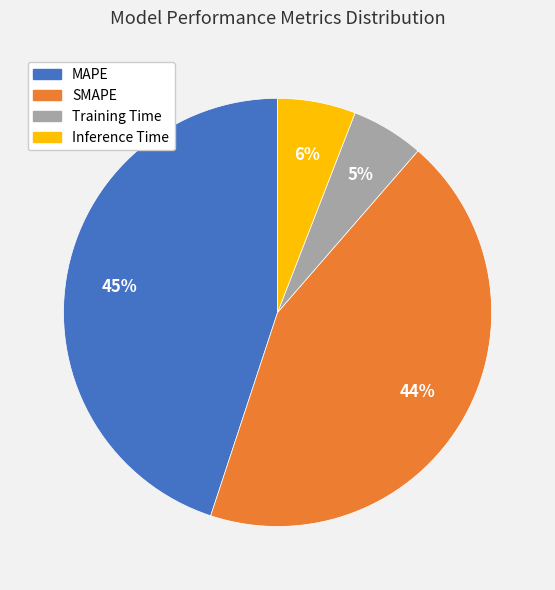

Is it true that Inference Time is 6% of the pie?

True